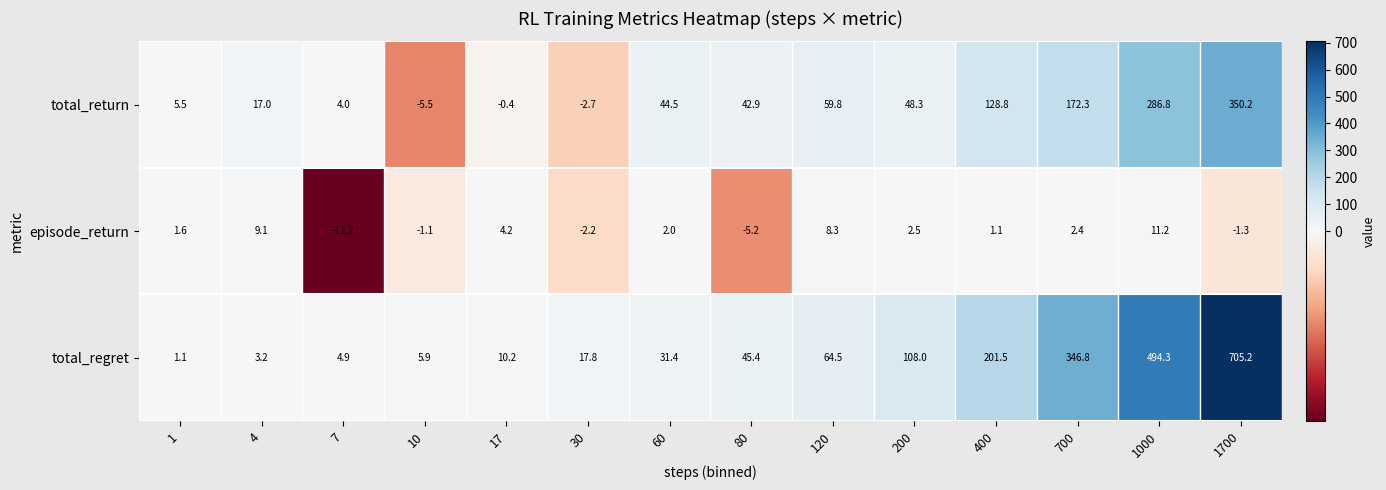

What is the maximum value shown in the chart?

705.2